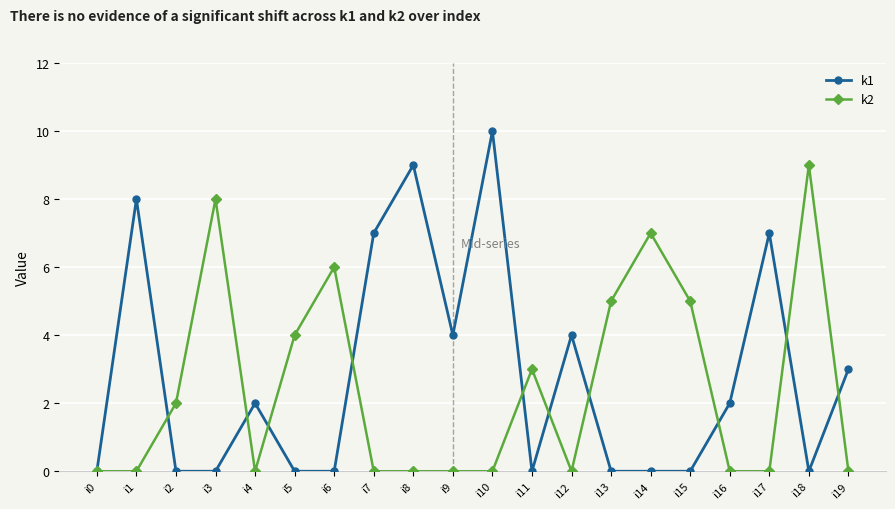

At which label does k1 first exceed 2?

i1